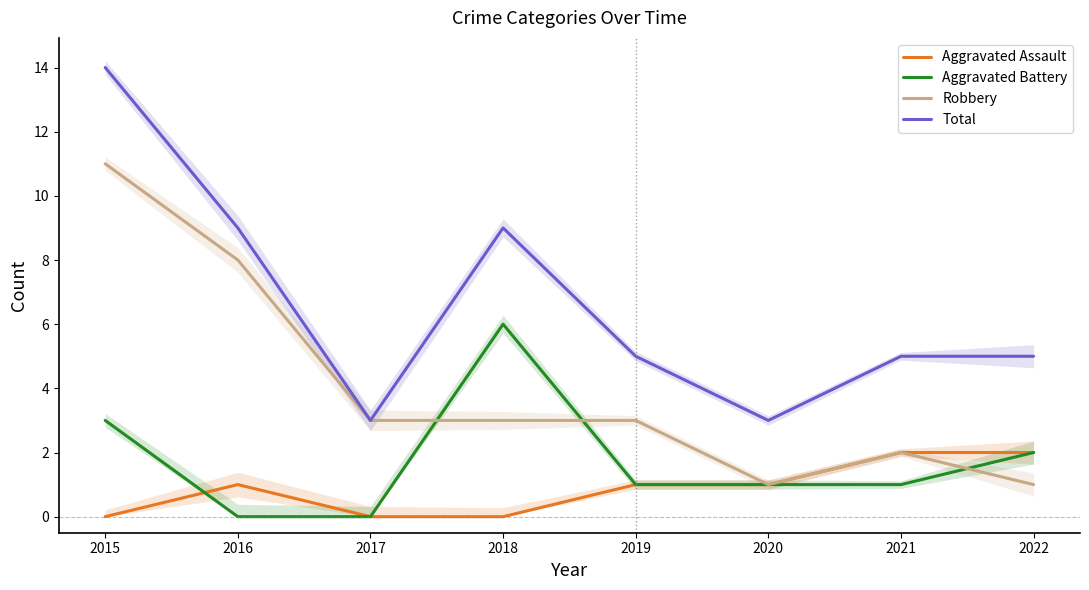

Where is the first local minimum for Total?

2017